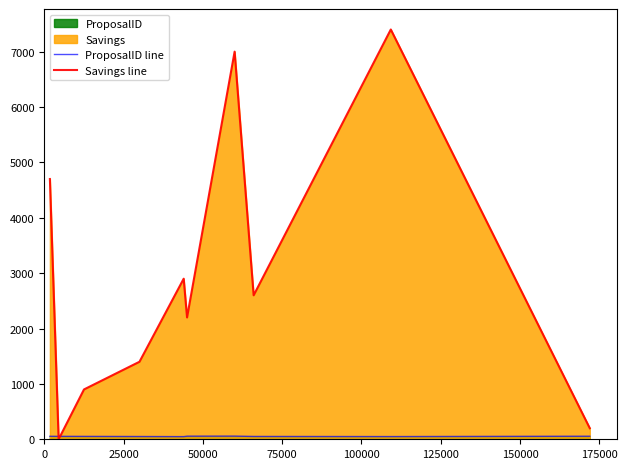

Which series has the largest total across all categories?

Savings line